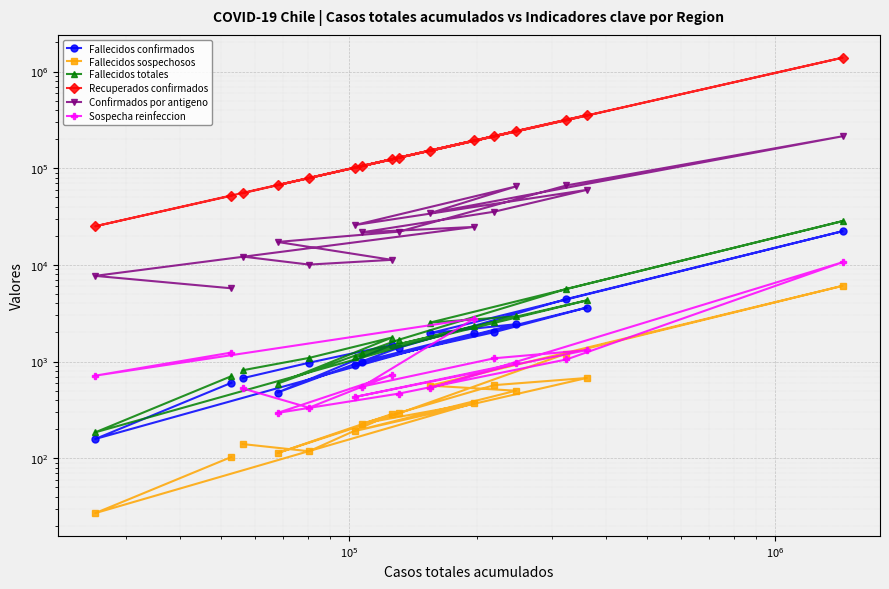

True or false: Fallecidos totales and Fallecidos sospechosos intersect in this chart.

False